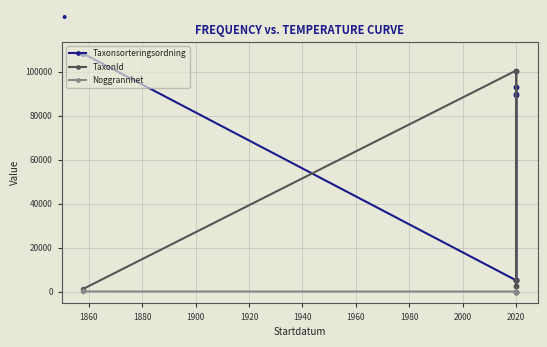

At which label is Noggrannhet closest to 37?

2020